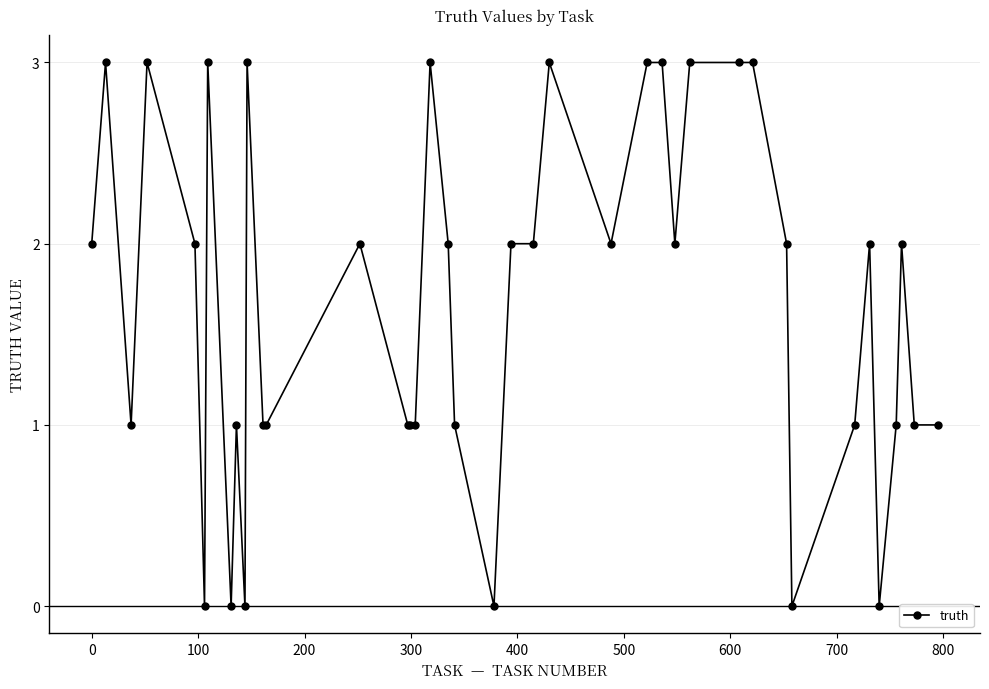

True or false: the data has more than 0 interior local peaks.

True